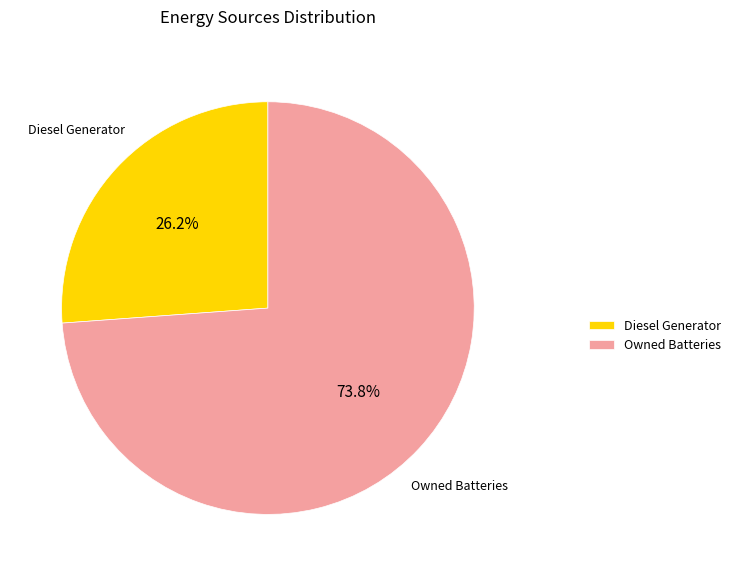

Approximately how many times larger is the value at Diesel Generator compared to Owned Batteries?

0.4